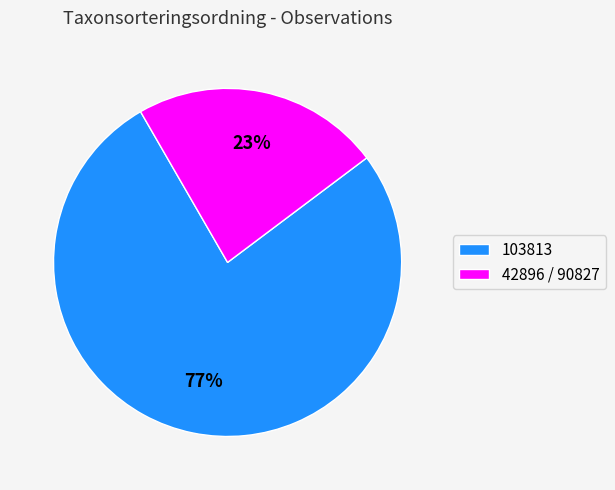

To the nearest percent, what is the average slice percentage?

50%